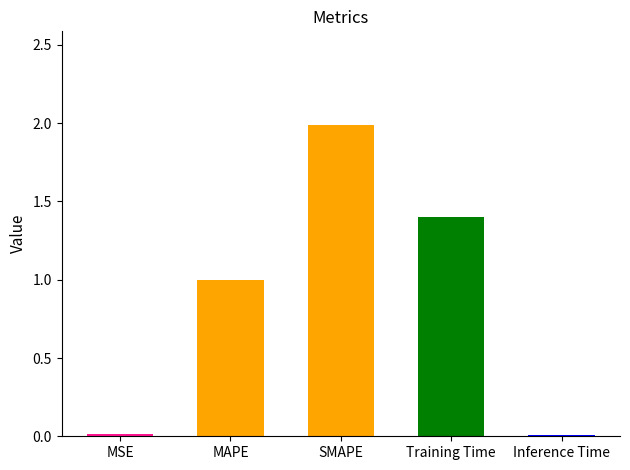

What is the label of the 3rd bar from the left?

SMAPE